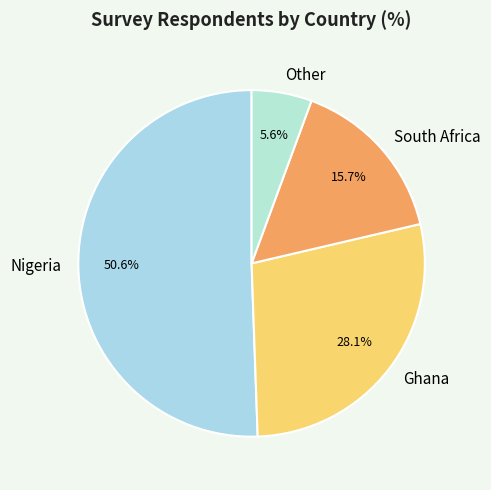

To the nearest percent, what portion does Nigeria represent?

51%